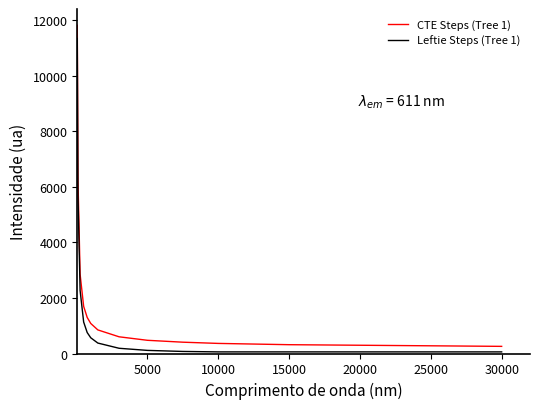

What are all the series names shown in the legend?

CTE Steps (Tree 1), Leftie Steps (Tree 1)